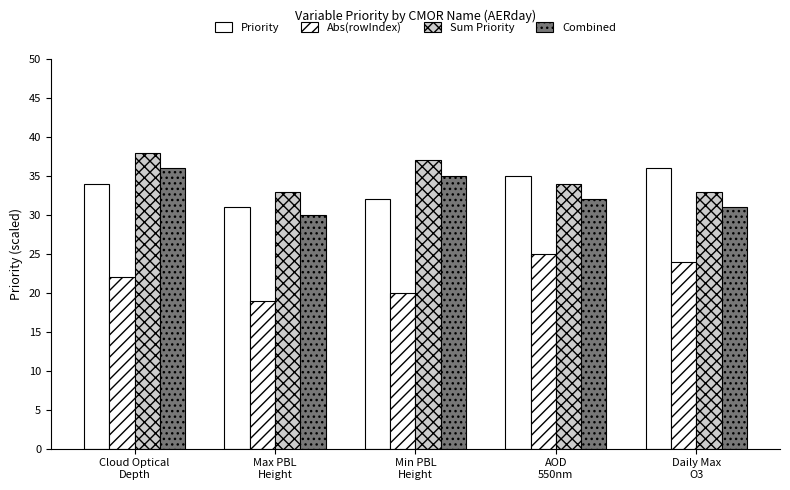

How many categories are shown in the chart?

5